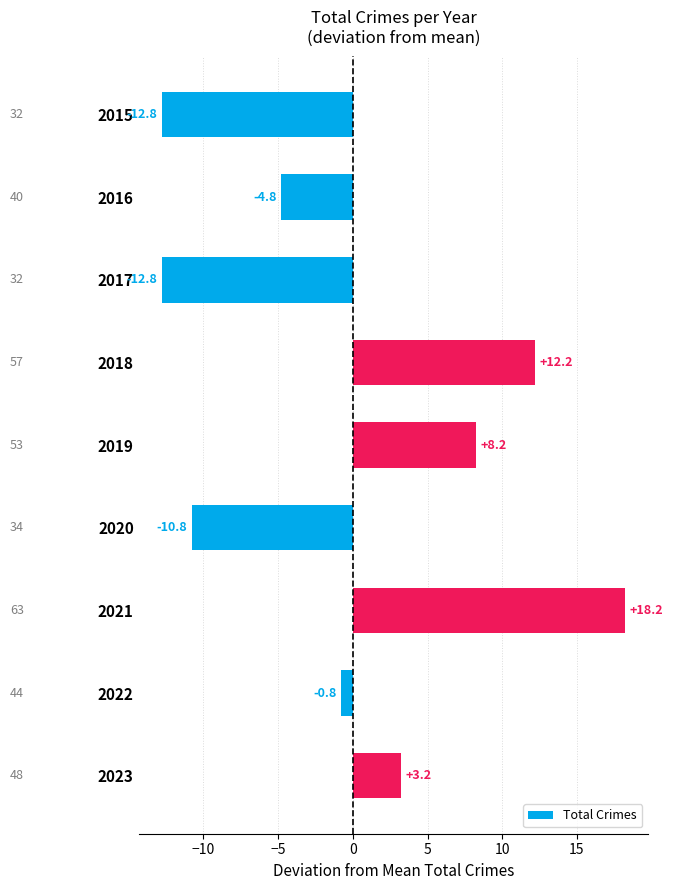

What is the change in value from 2019 to 2020?

-19.0